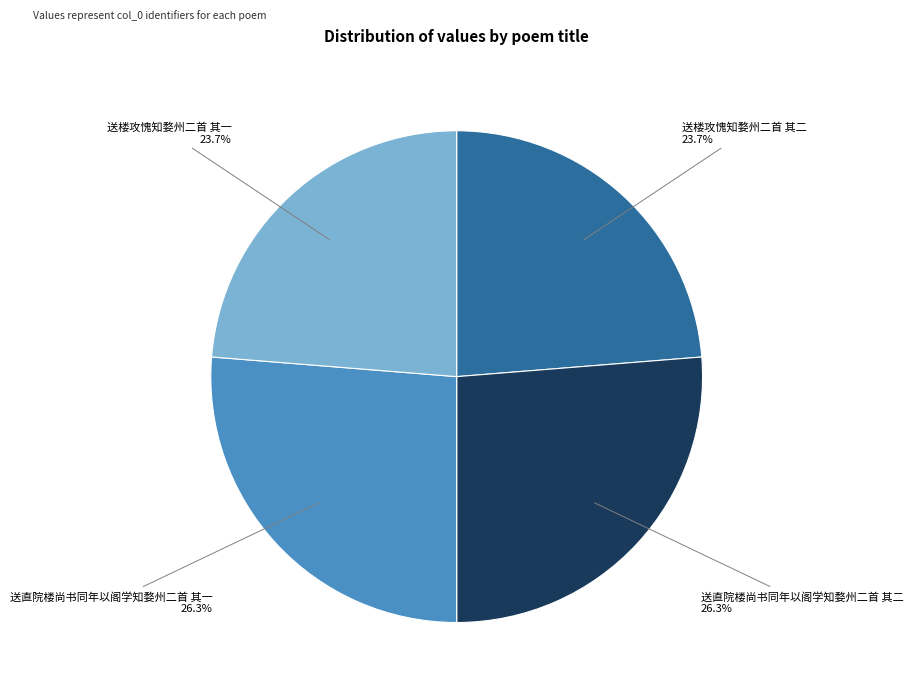

What percentage is the 送直院楼尚书同年以阁学知婺州二首 其一 slice, to the nearest percent?

26%